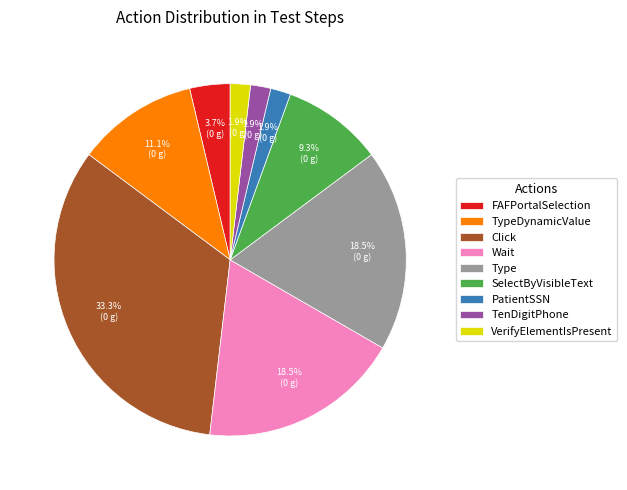

To the nearest percent, what is the difference between the Click and TenDigitPhone slice percentages?

31%